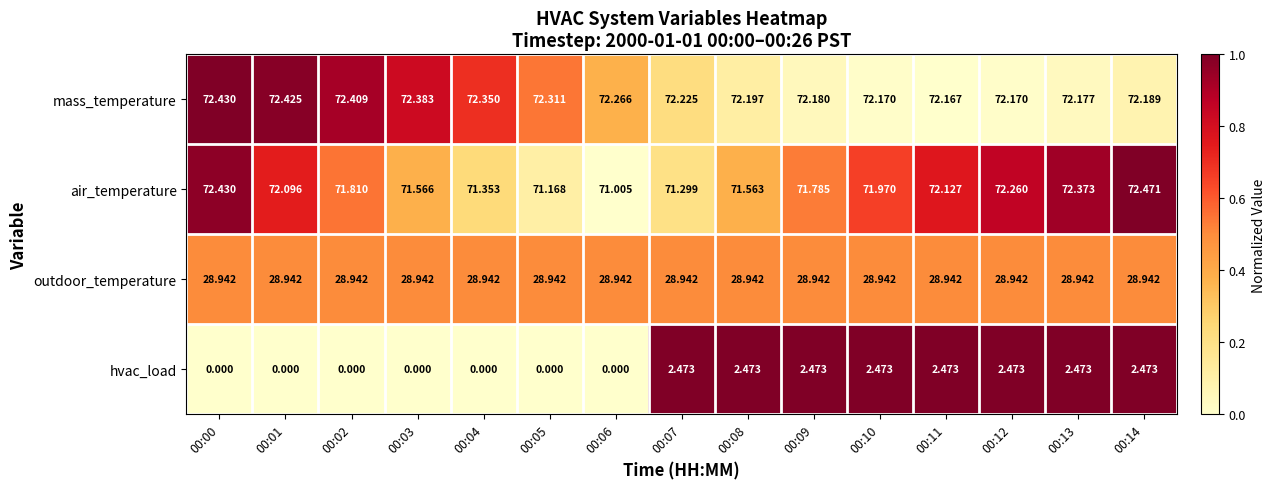

Between 00:01 and 00:05, which series saw the biggest shift?

air_temperature